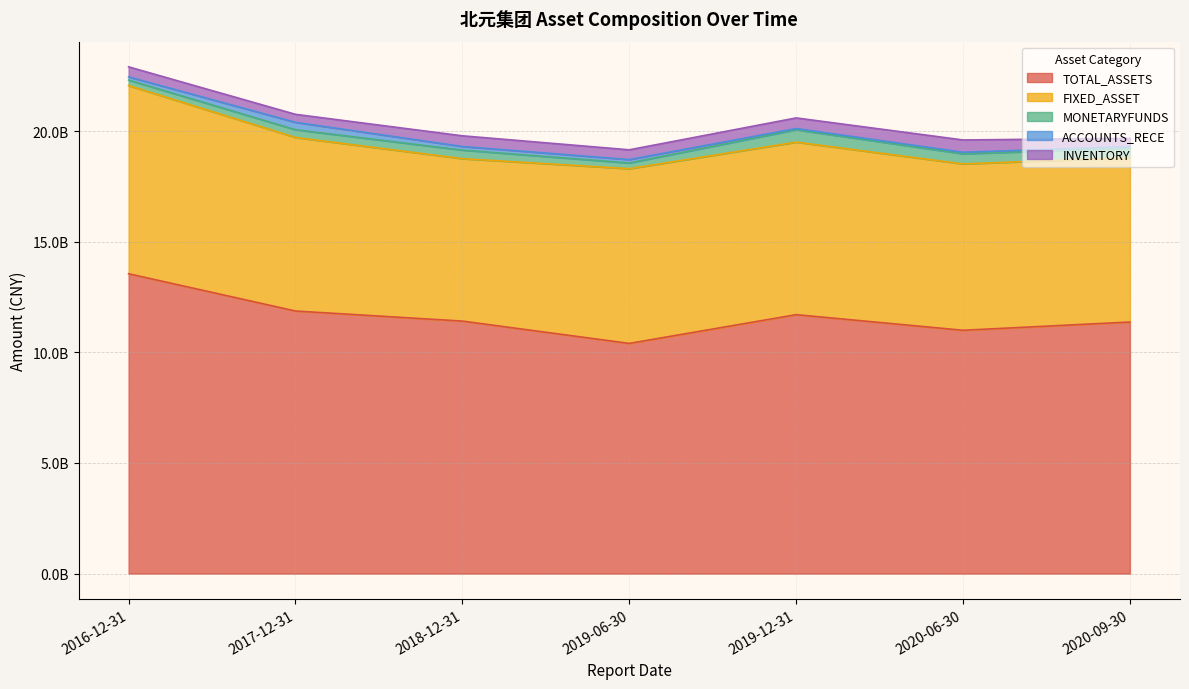

What is the maximum value for INVENTORY?

555930383.6